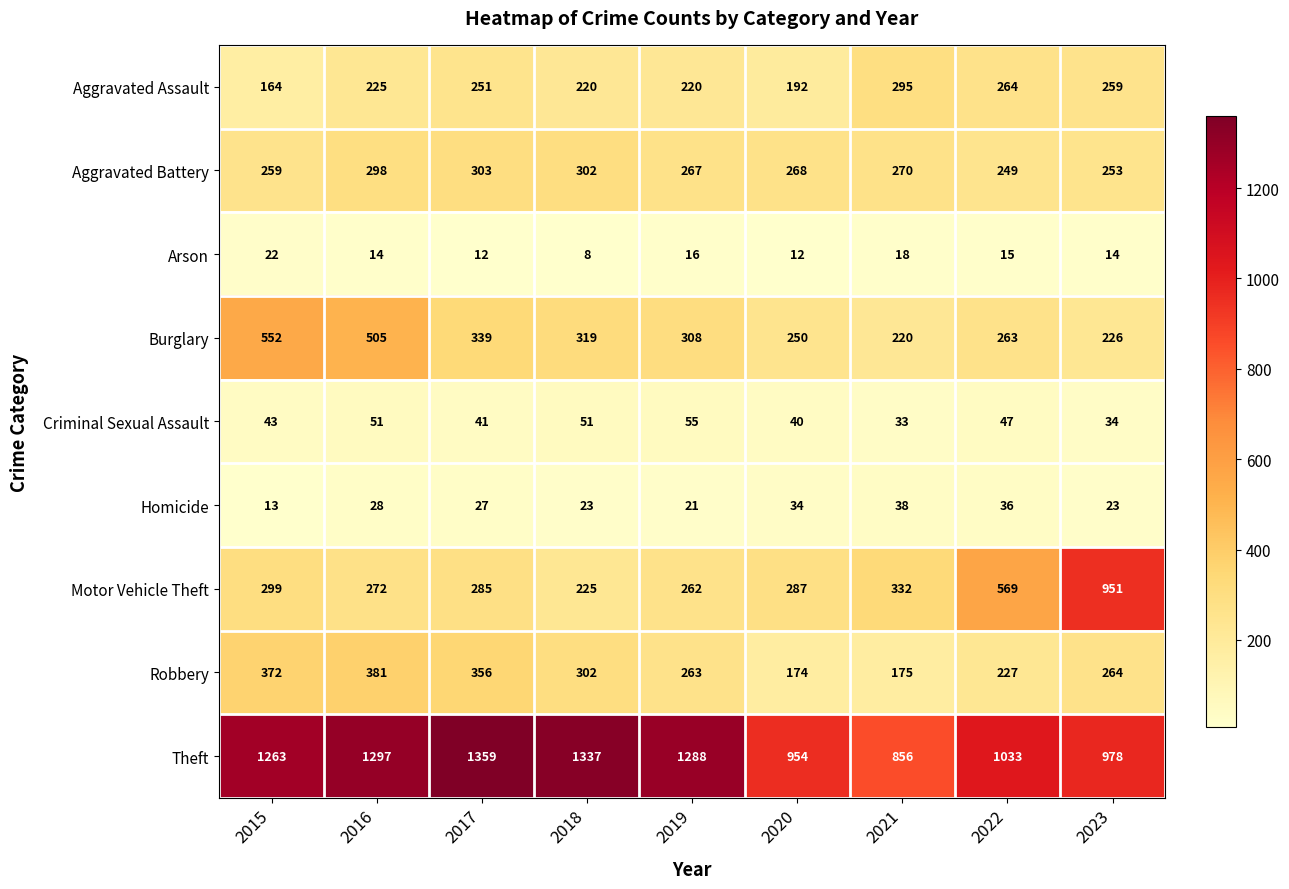

How many series are shown in this chart?

9